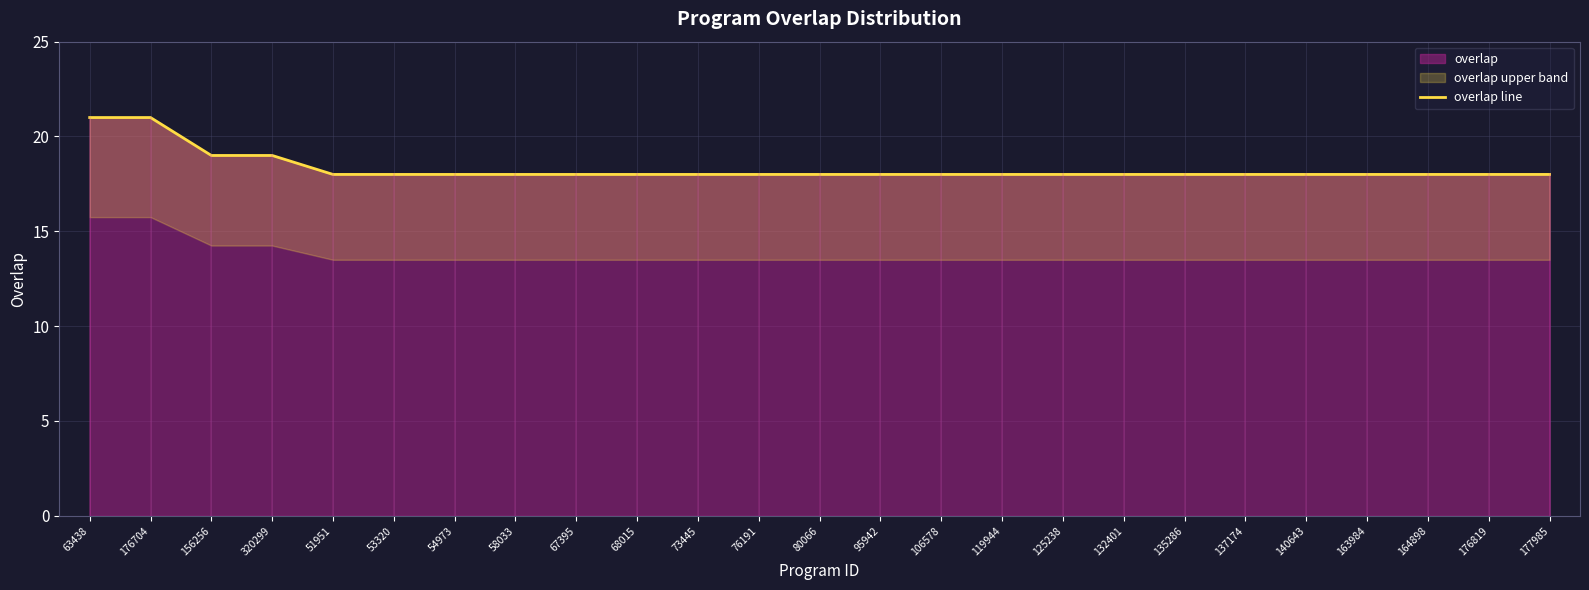

Does the chart display data point markers on the line(s)?

No